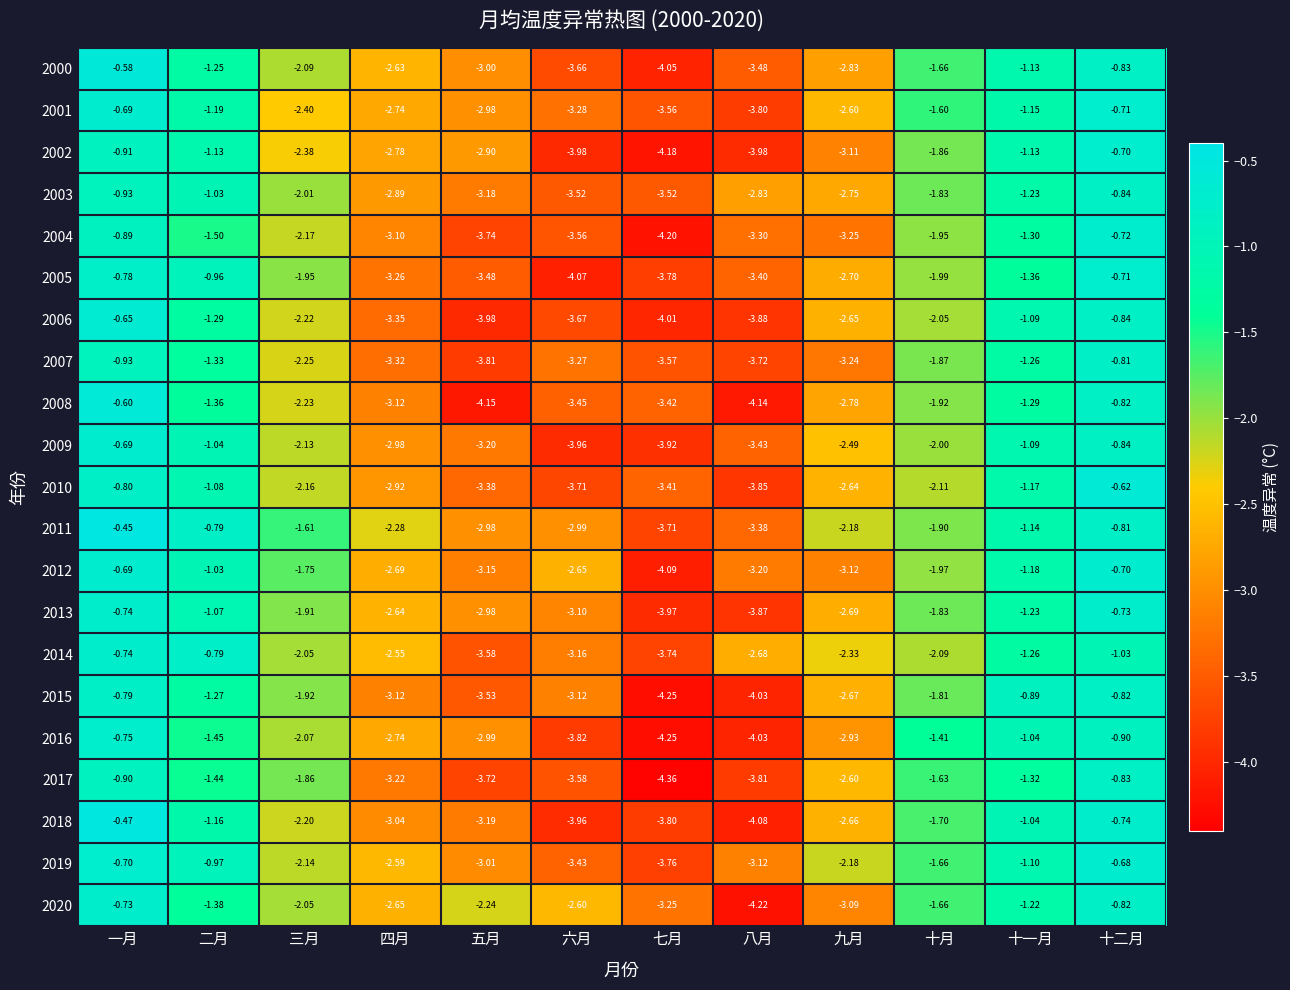

Which label corresponds to the smallest value in the chart?

七月